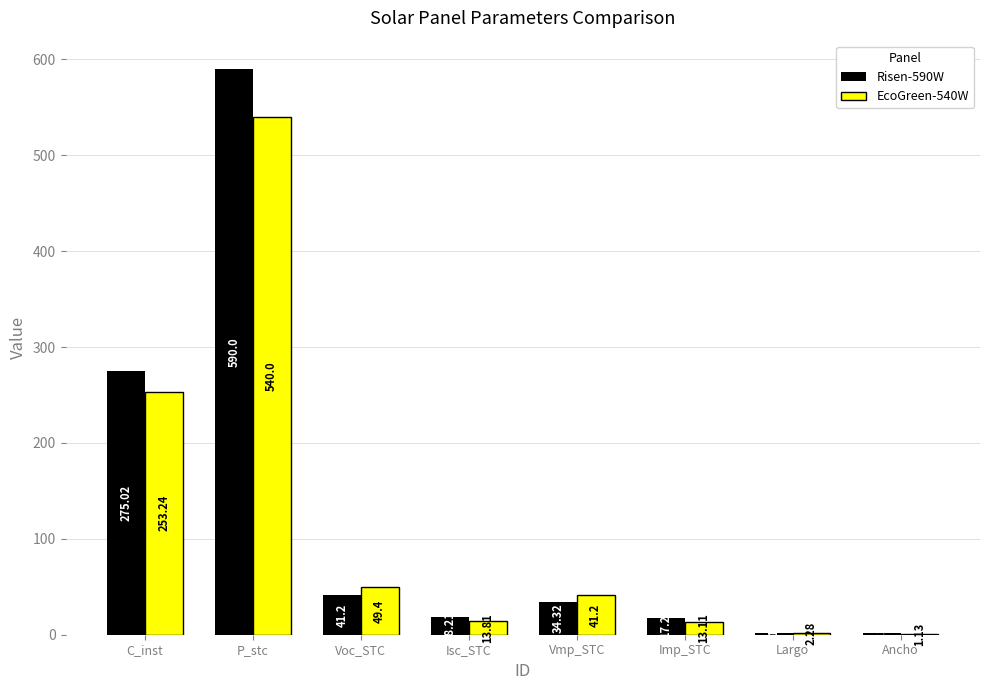

At which label is Risen-590W closest to 295?

C_inst